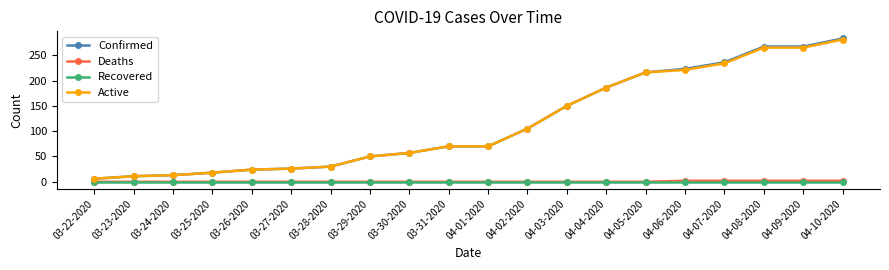

Is the value of Active at 03-23-2020 greater than the value of Deaths at 04-07-2020?

Yes